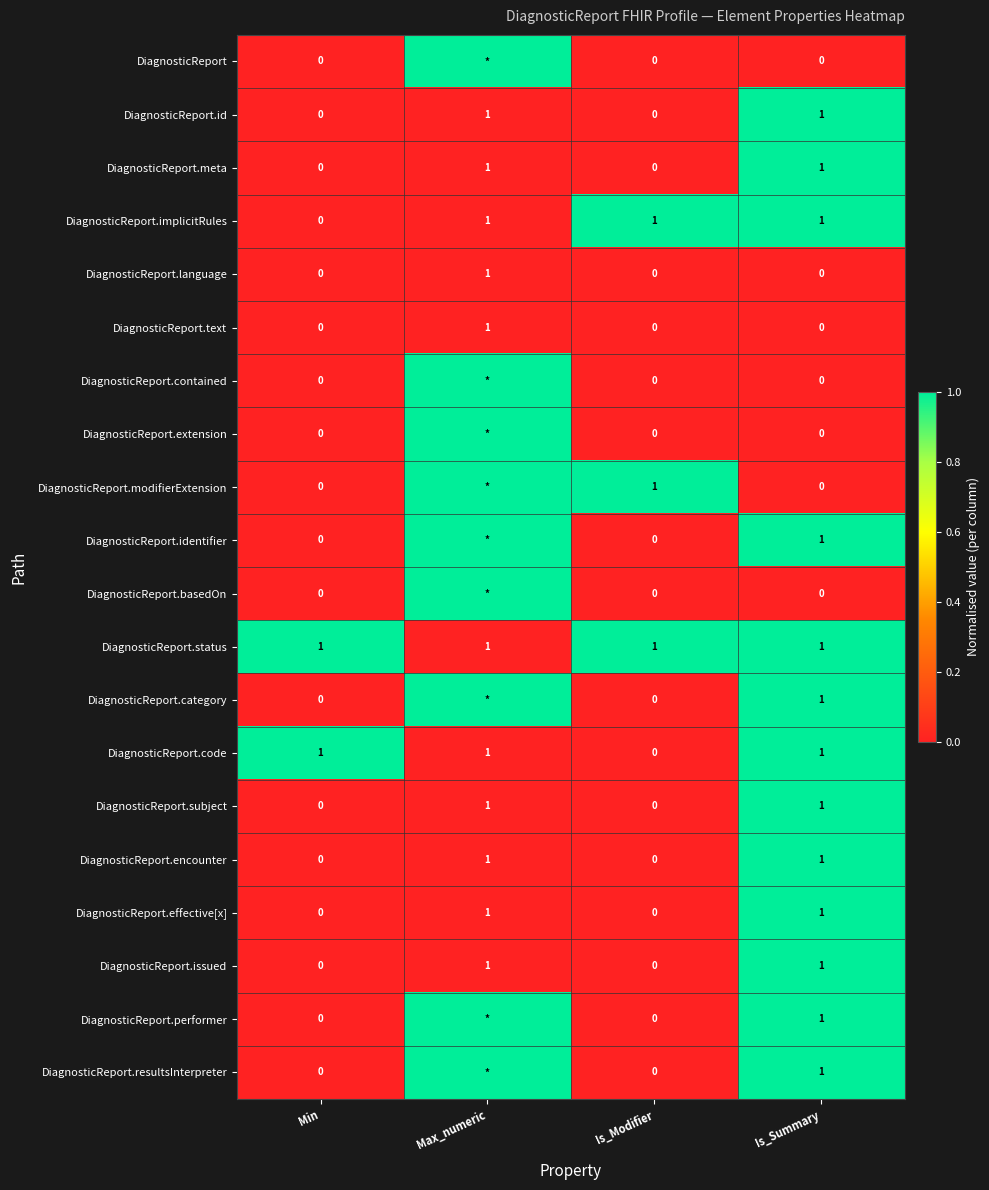

What value does the DiagnosticReport.code series have at Min?

1